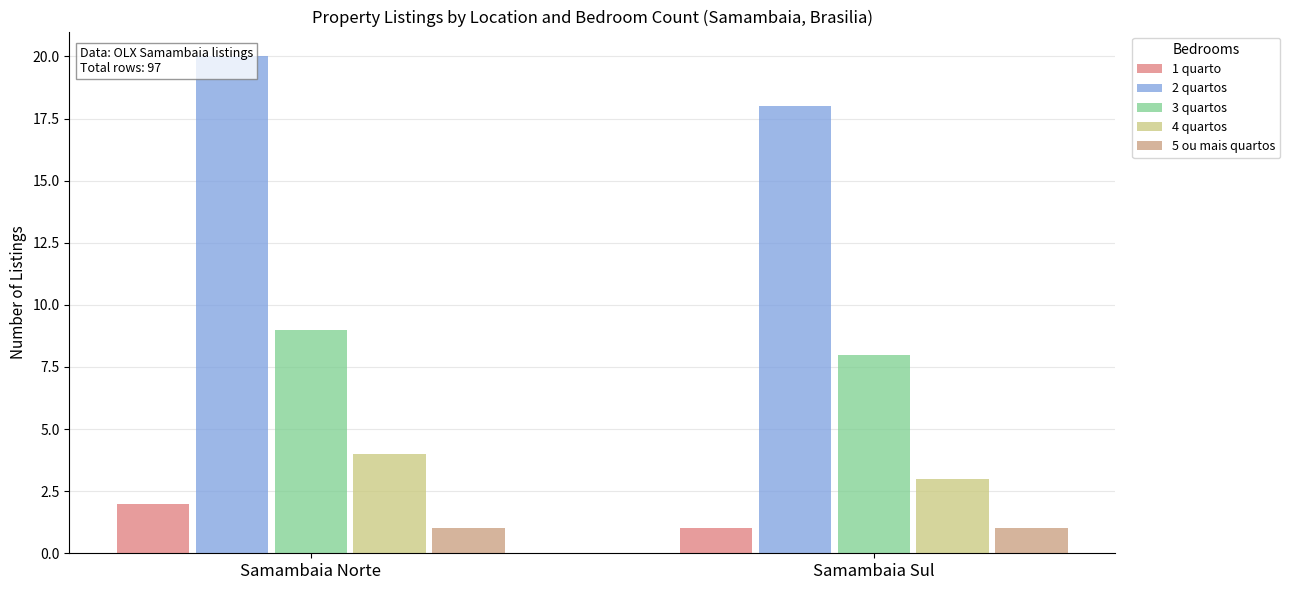

True or false: 3 quartos has a value of 8 at Samambaia Sul.

True